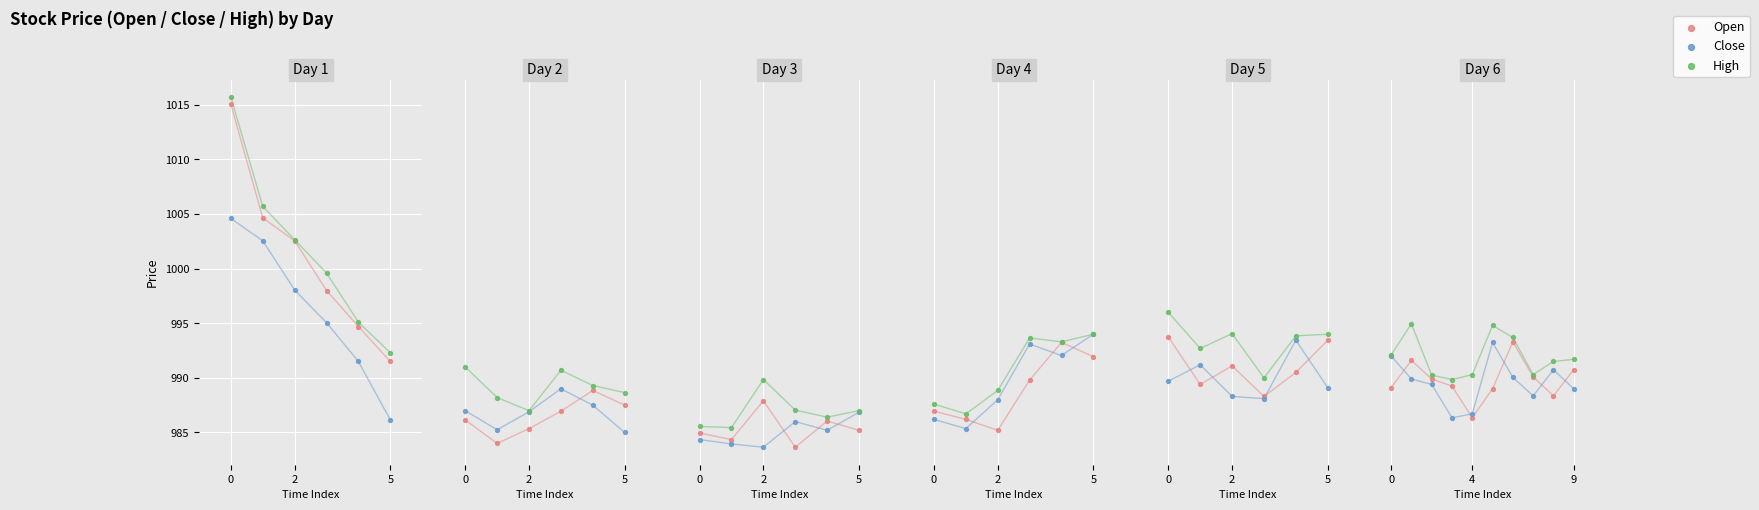

What are all the series names shown in the legend?

Open, Close, High